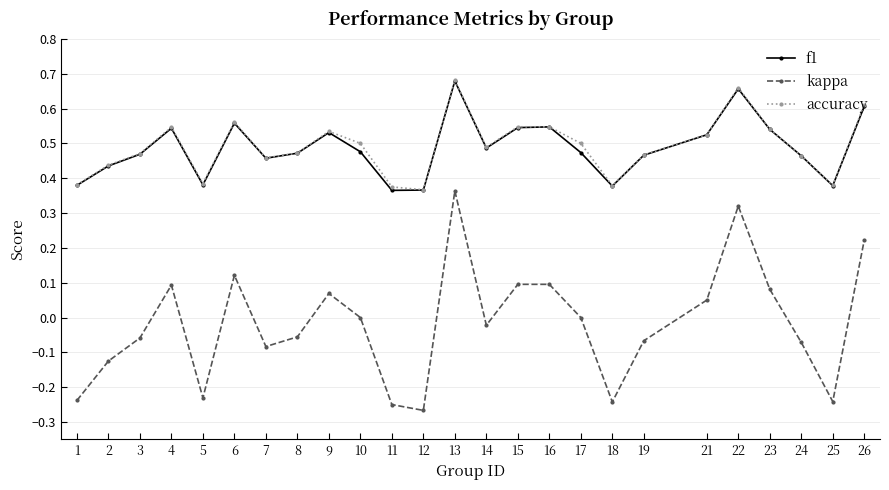

True or false: kappa and f1 cross at least once.

False